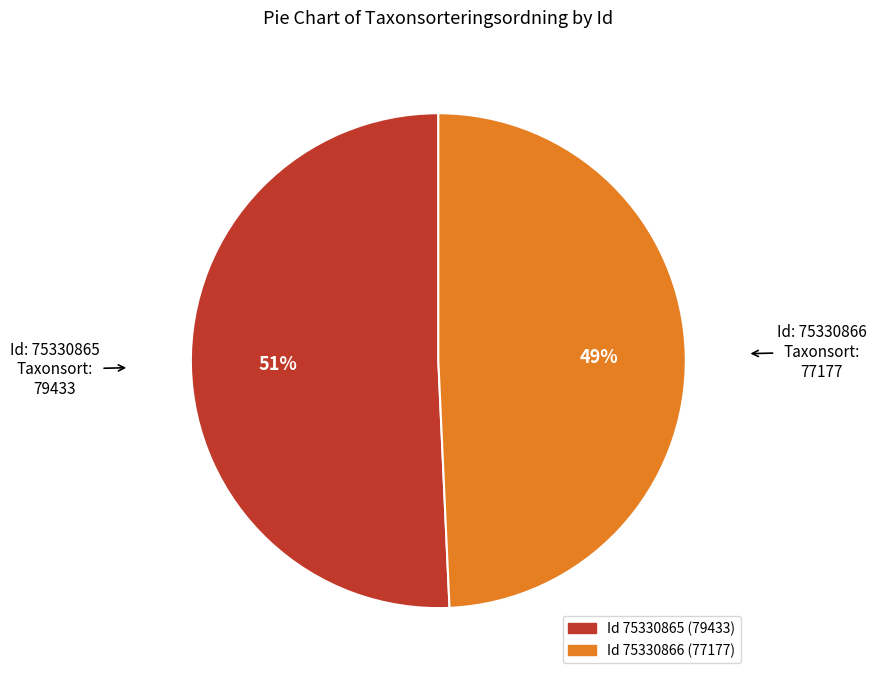

Is there a majority slice in this chart?

Yes